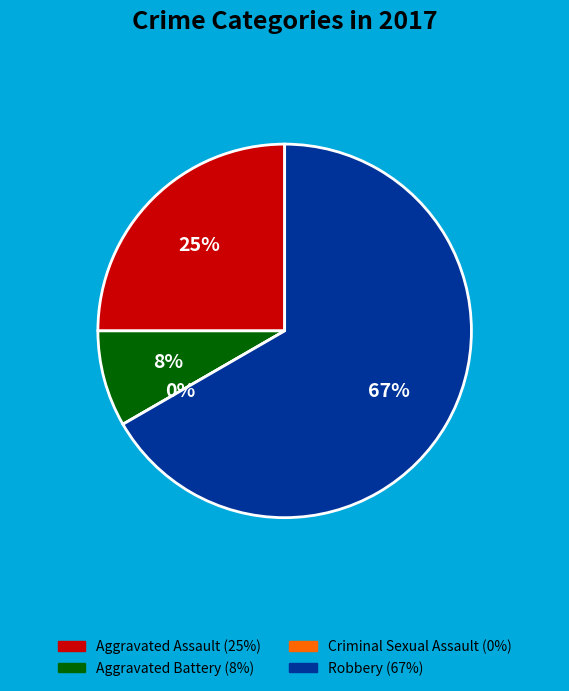

What is the change in value from Aggravated Battery to Criminal Sexual Assault?

-1